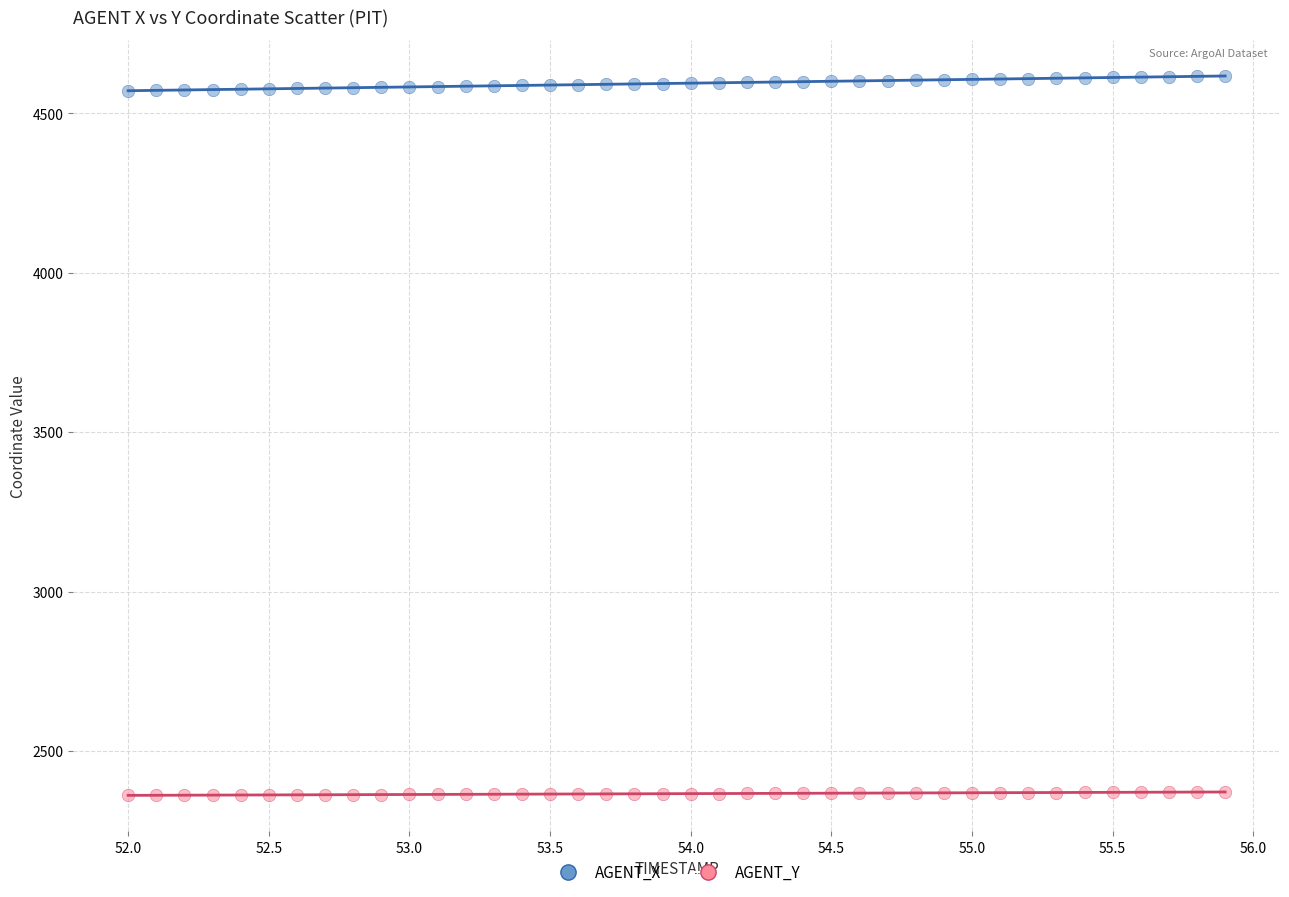

What are all the series names shown in the legend?

AGENT_X, AGENT_Y